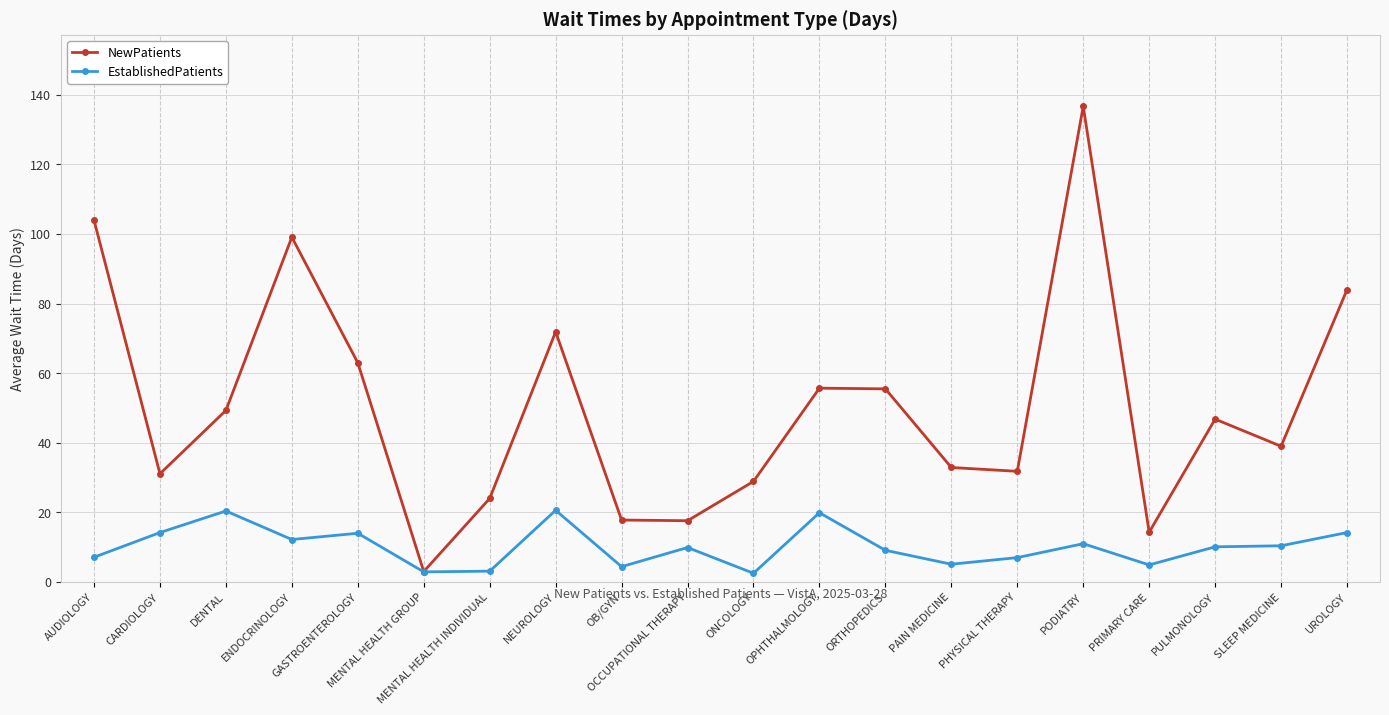

Which series changed the most between MENTAL HEALTH GROUP and PRIMARY CARE?

NewPatients